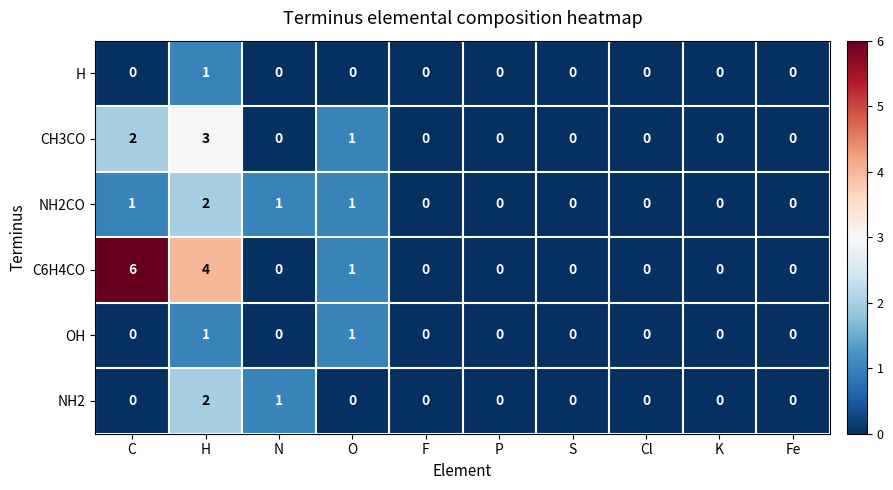

Which category has the highest value across all series?

C